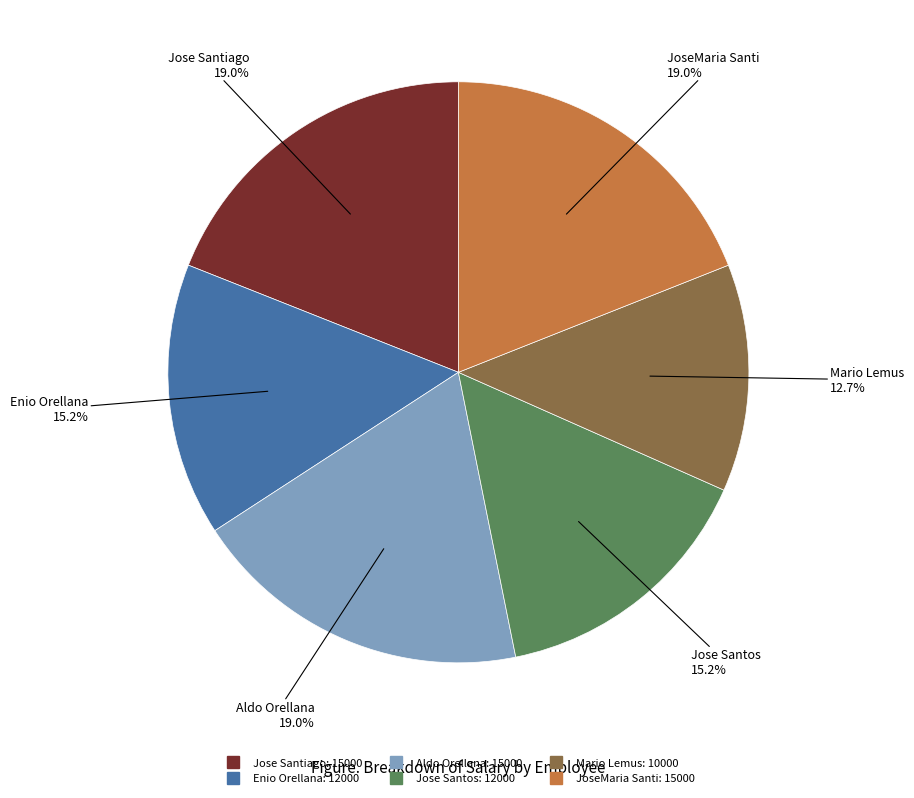

Combined, what portion of the pie is JoseMaria Santi and Jose Santiago?

38.0%